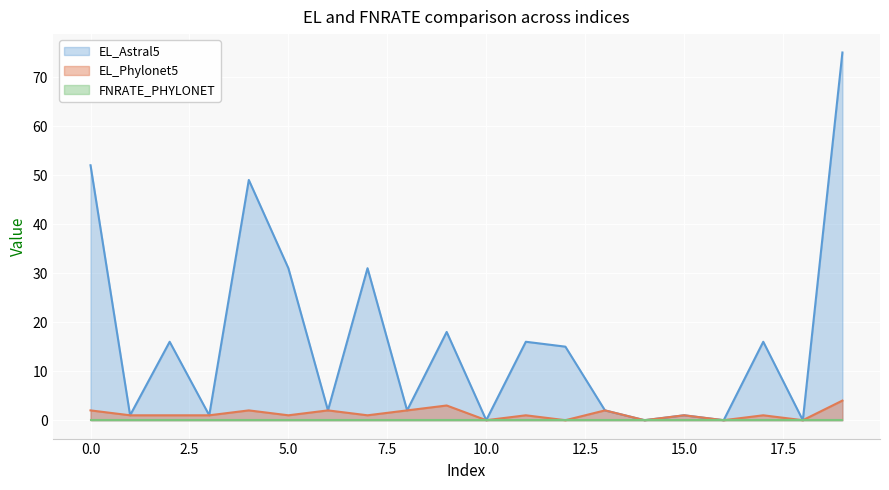

True or false: EL_Phylonet5 and EL_Astral5 cross at least once.

False